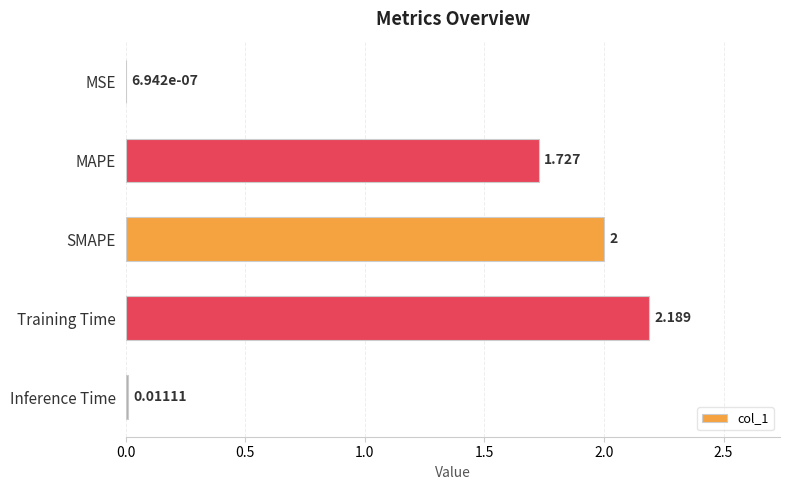

Which label corresponds to the largest value in the chart?

Training Time